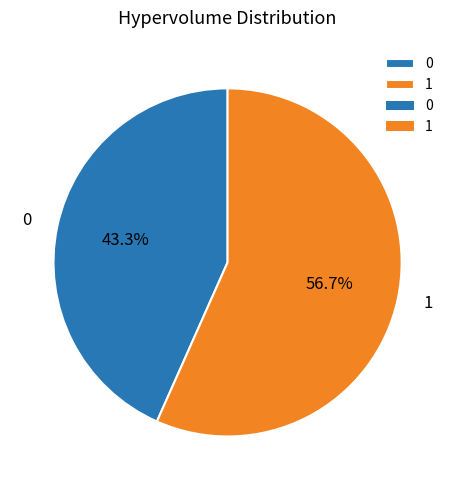

Which has a higher value, 1 or 0?

1